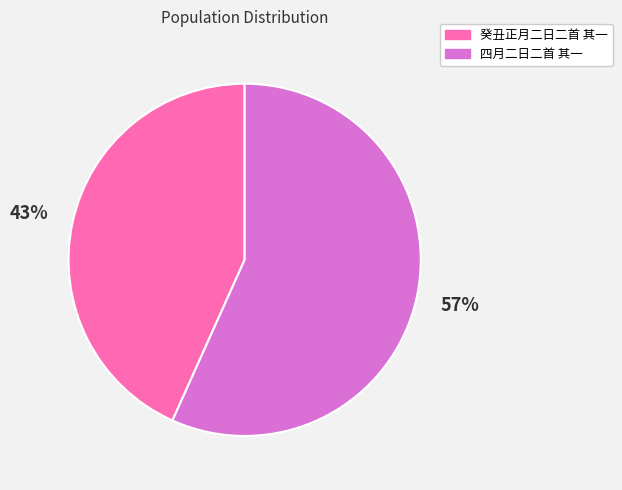

Do 四月二日二首 其一 and 癸丑正月二日二首 其一 together represent more than half of the pie?

Yes